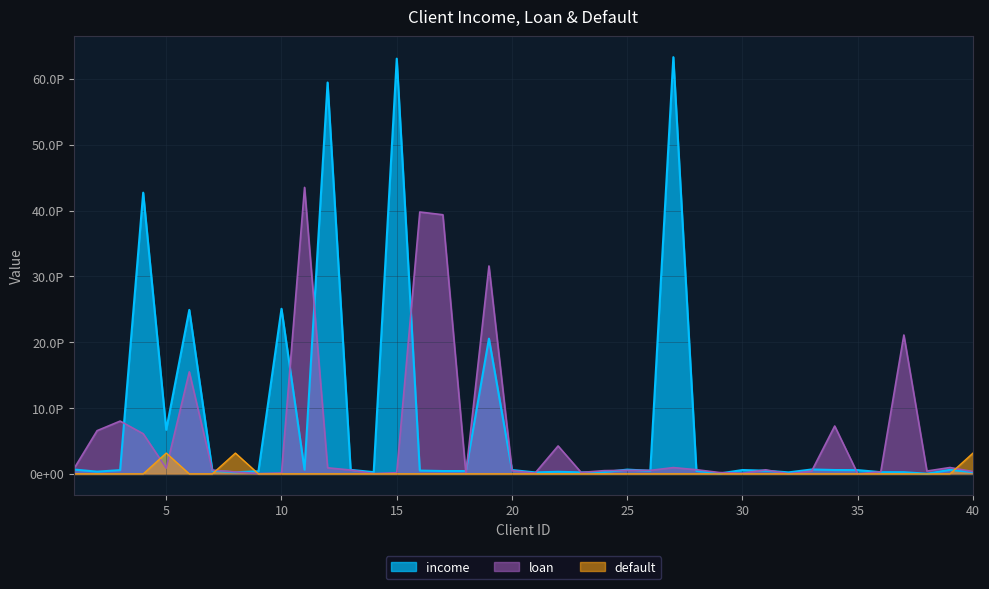

At which label is default closest to 1582175972696860?

1